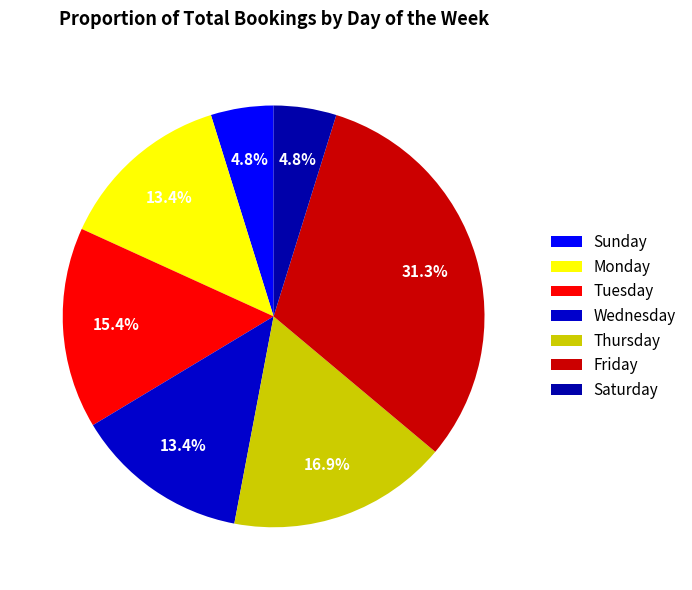

Is Friday the majority of the pie?

No